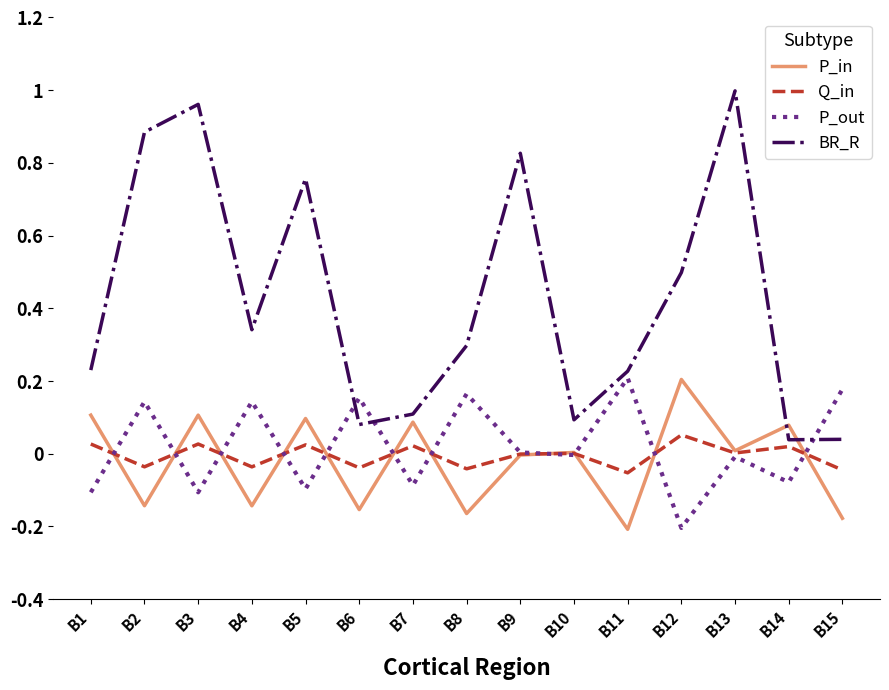

At B3, list the series in order from smallest to largest.

P_out, Q_in, P_in, BR_R